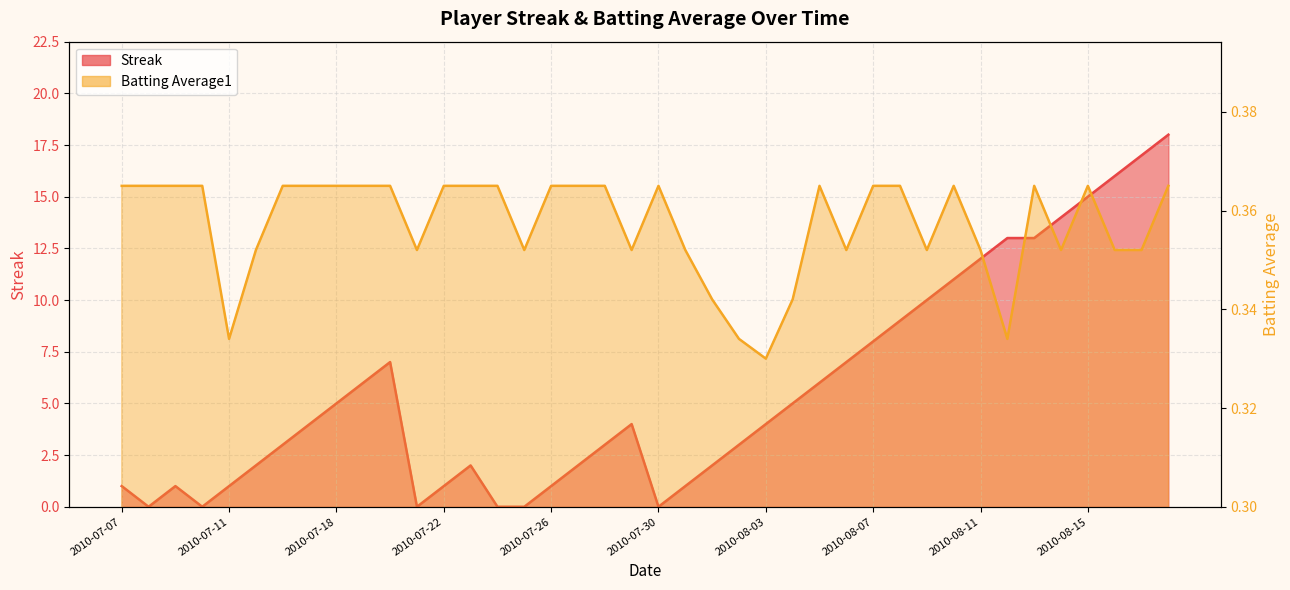

Is it true that Streak equals 8.0 at 2010-08-07?

True